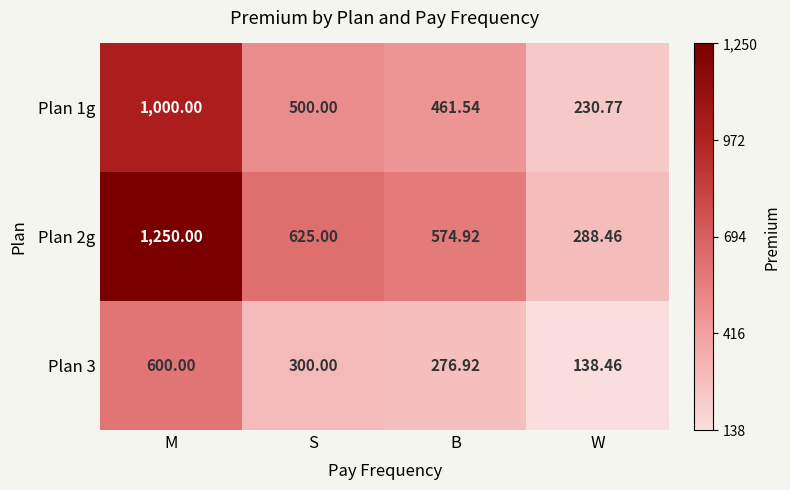

Which series has the largest range (max minus min)?

Plan 2g